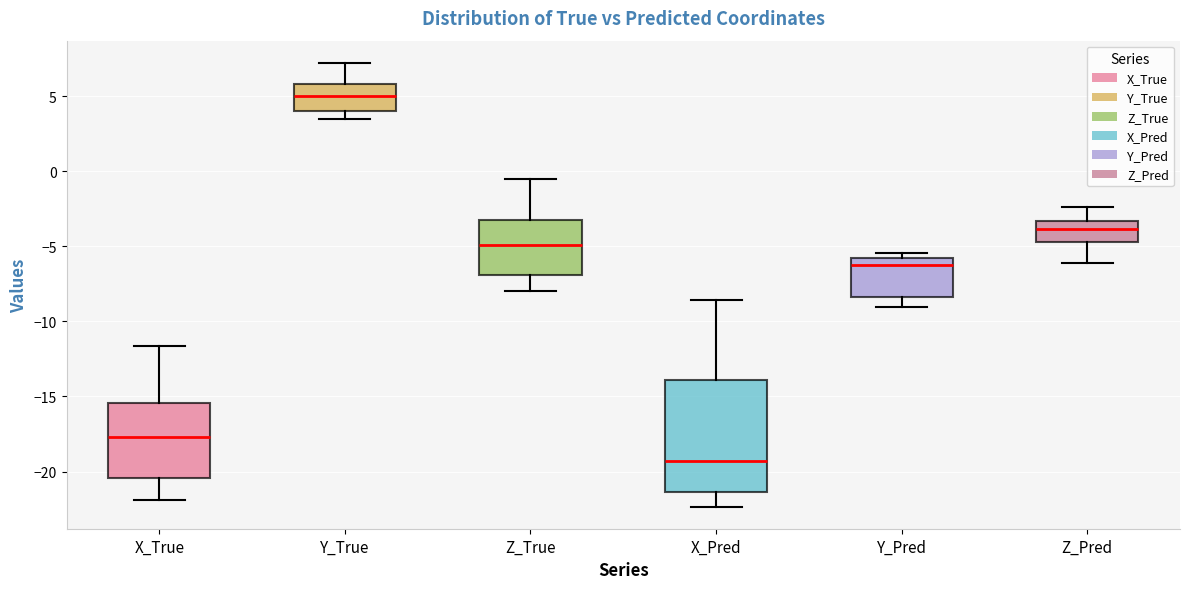

Reading left to right, transcribe this box plot: for each box, give where its median line is, the range the box spans, and where its two whiskers end, as read against the y-axis. The values are not printed on the chart, so give them approximately, as read against the axis.

X_True: median -17.5, box -20.5 to -15.5, whiskers -22.0 to -11.5
Y_True: median 5.0, box 4.0 to 6.0, whiskers 3.5 to 7.0
Z_True: median -5.0, box -7.0 to -3.5, whiskers -8.0 to -0.5
X_Pred: median -19.5, box -21.5 to -14.0, whiskers -22.5 to -8.5
Y_Pred: median -6.0 (just below the box's upper edge), box -8.5 to -6.0, whiskers -9.0 to -5.5
Z_Pred: median -4.0, box -4.5 to -3.5, whiskers -6.0 to -2.5